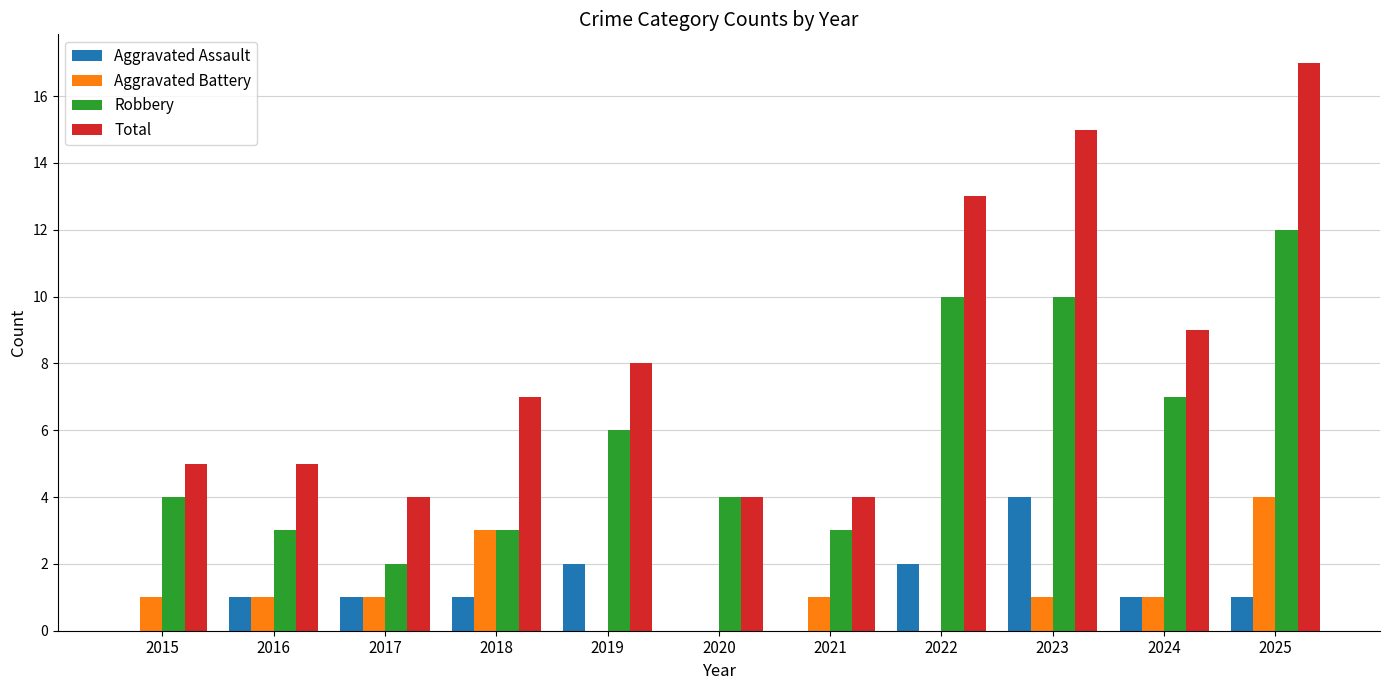

Is the value of Aggravated Assault at 2020 greater than the value of Aggravated Battery at 2021?

No